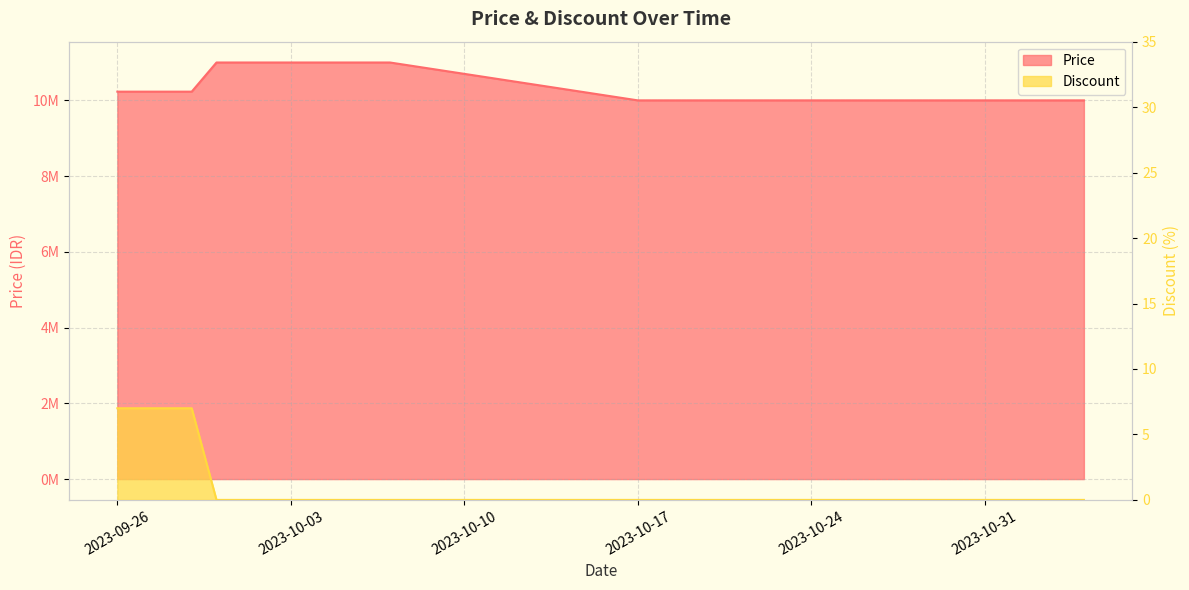

What is the spread (max minus min) of values at 2023-09-27?

10229993